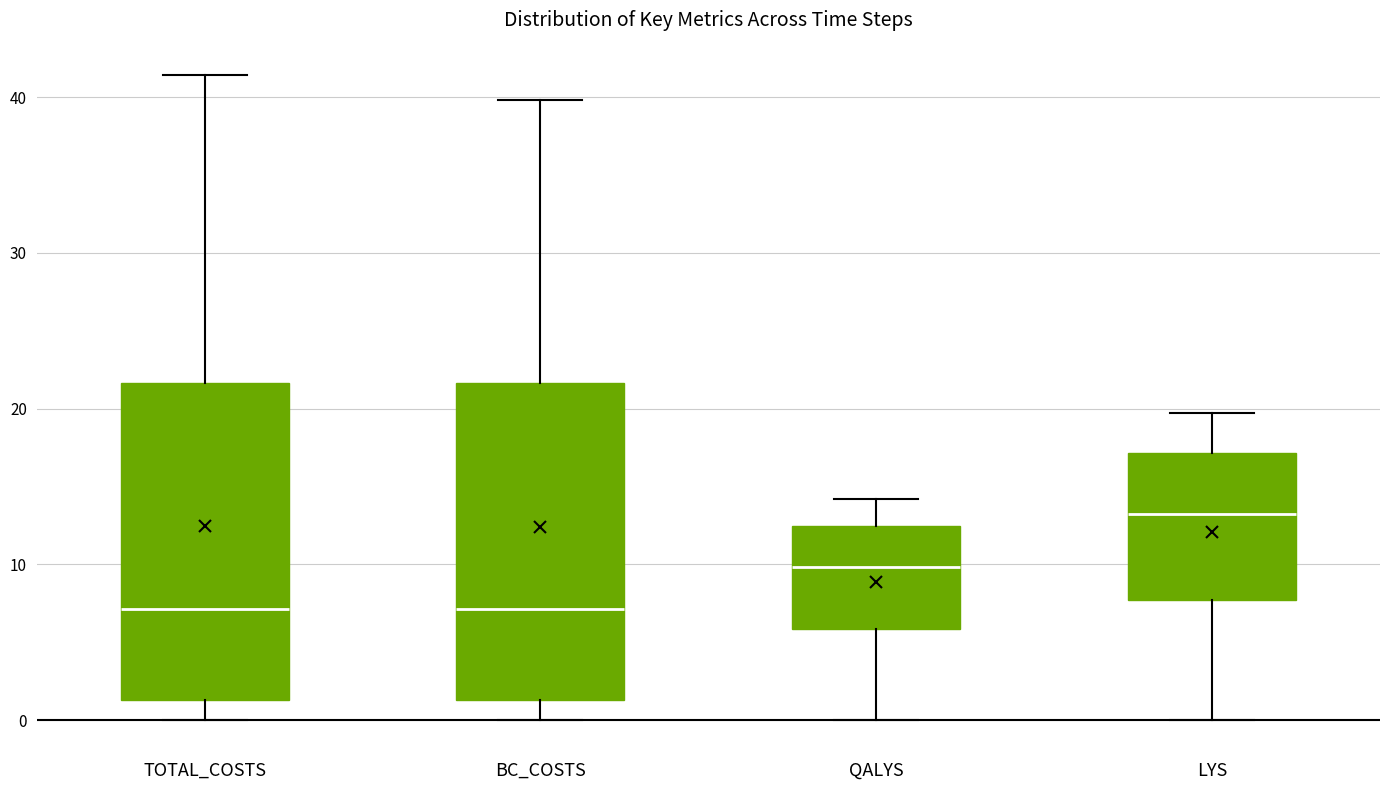

Reading left to right, transcribe this box plot: for each box, give where its median line is, the range the box spans, and where its two whiskers end, as read against the y-axis. The values are not printed on the chart, so give them approximately, as read against the axis.

TOTAL_COSTS: median 7, box 1 to 22, whiskers 0 to 41
BC_COSTS: median 7, box 1 to 22, whiskers 0 to 40
QALYS: median 10, box 6 to 12, whiskers 0 to 14
LYS: median 13, box 8 to 17, whiskers 0 to 20